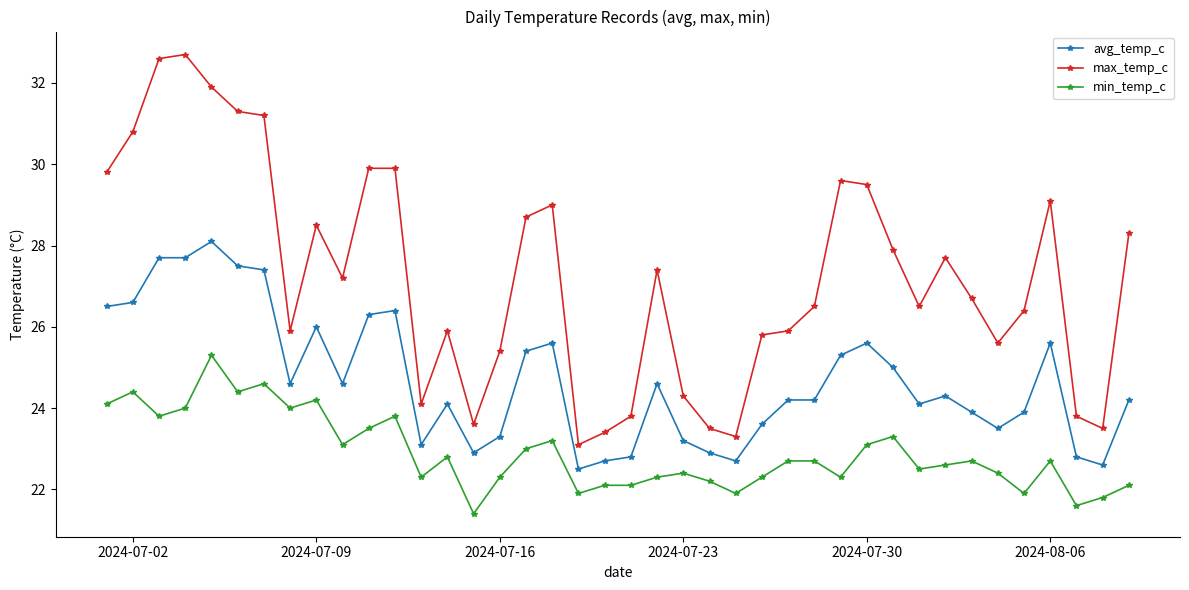

What is the greatest value displayed?

32.7